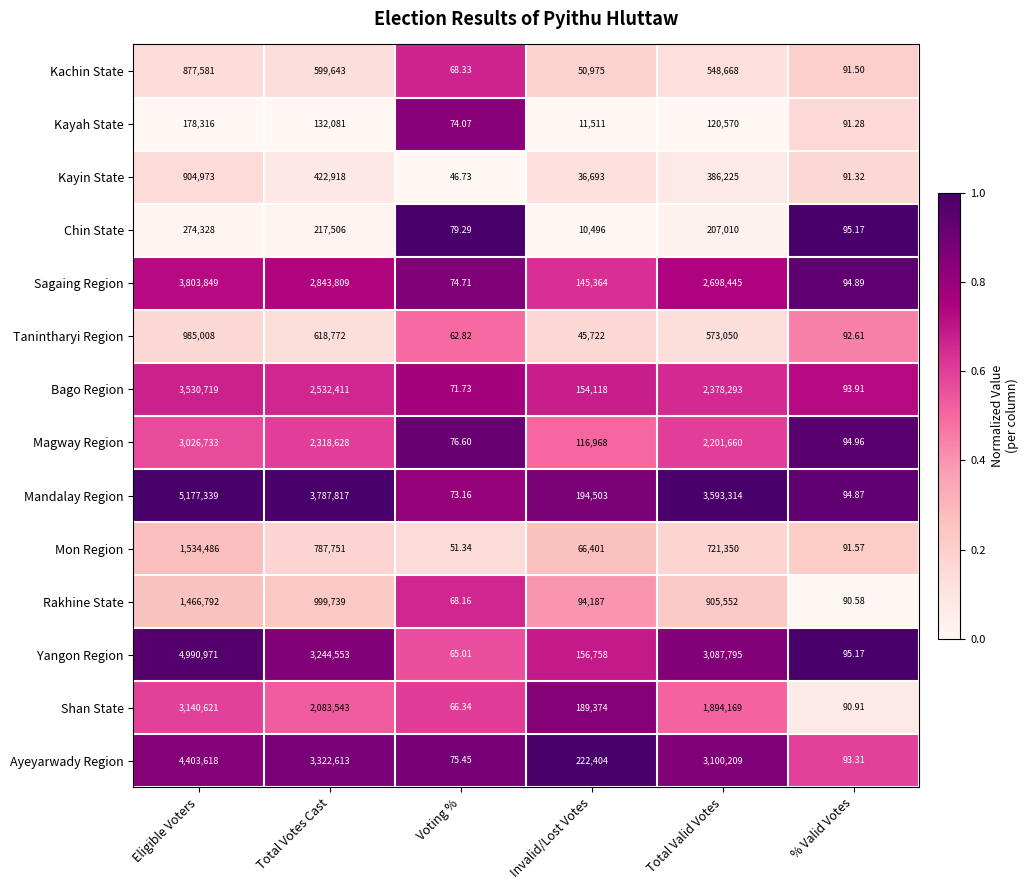

Between Total Votes Cast and % Valid Votes, which series saw the biggest shift?

Mandalay Region